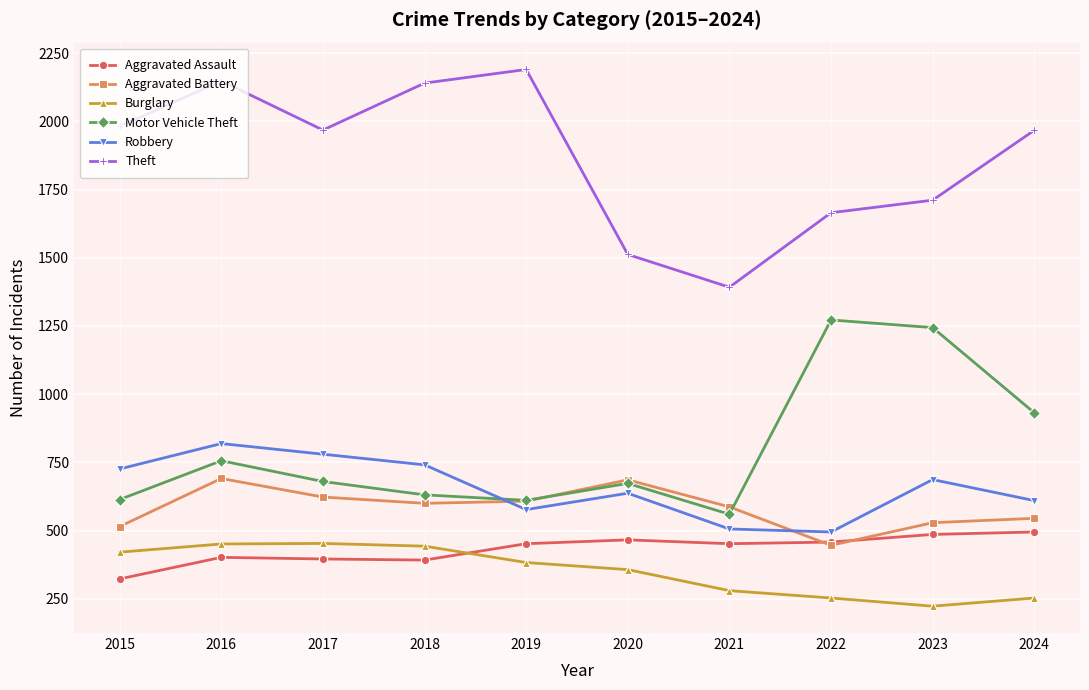

What are all the series names shown in the legend?

Aggravated Assault, Aggravated Battery, Burglary, Motor Vehicle Theft, Robbery, Theft